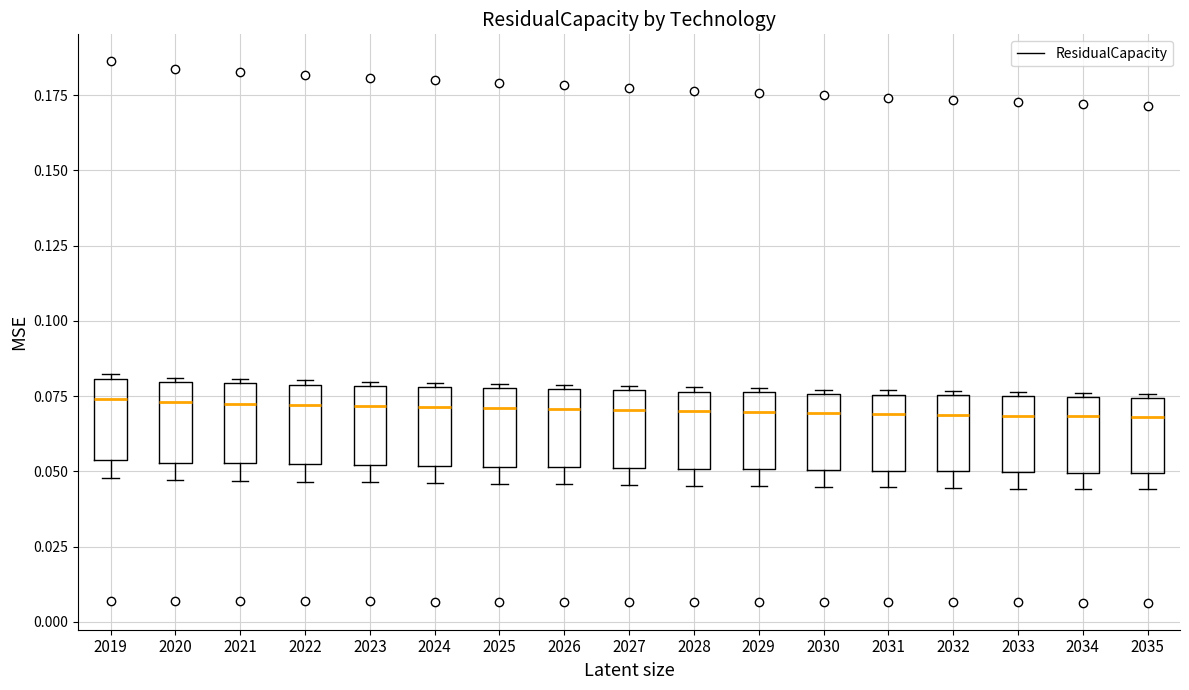

Where does the lower whisker of the box at x = 2022 end on the y-axis? The values are not printed on the chart, so give them approximately, as read against the axis.

0.045